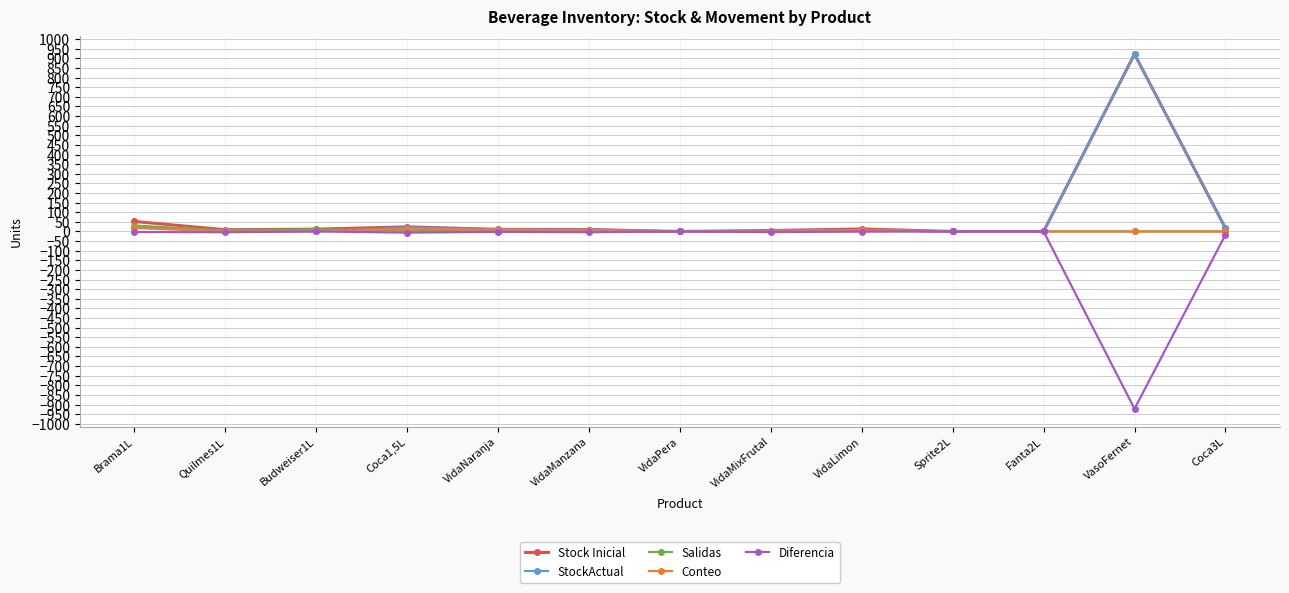

What is the difference between the highest and lowest values at VidaManzana?

14